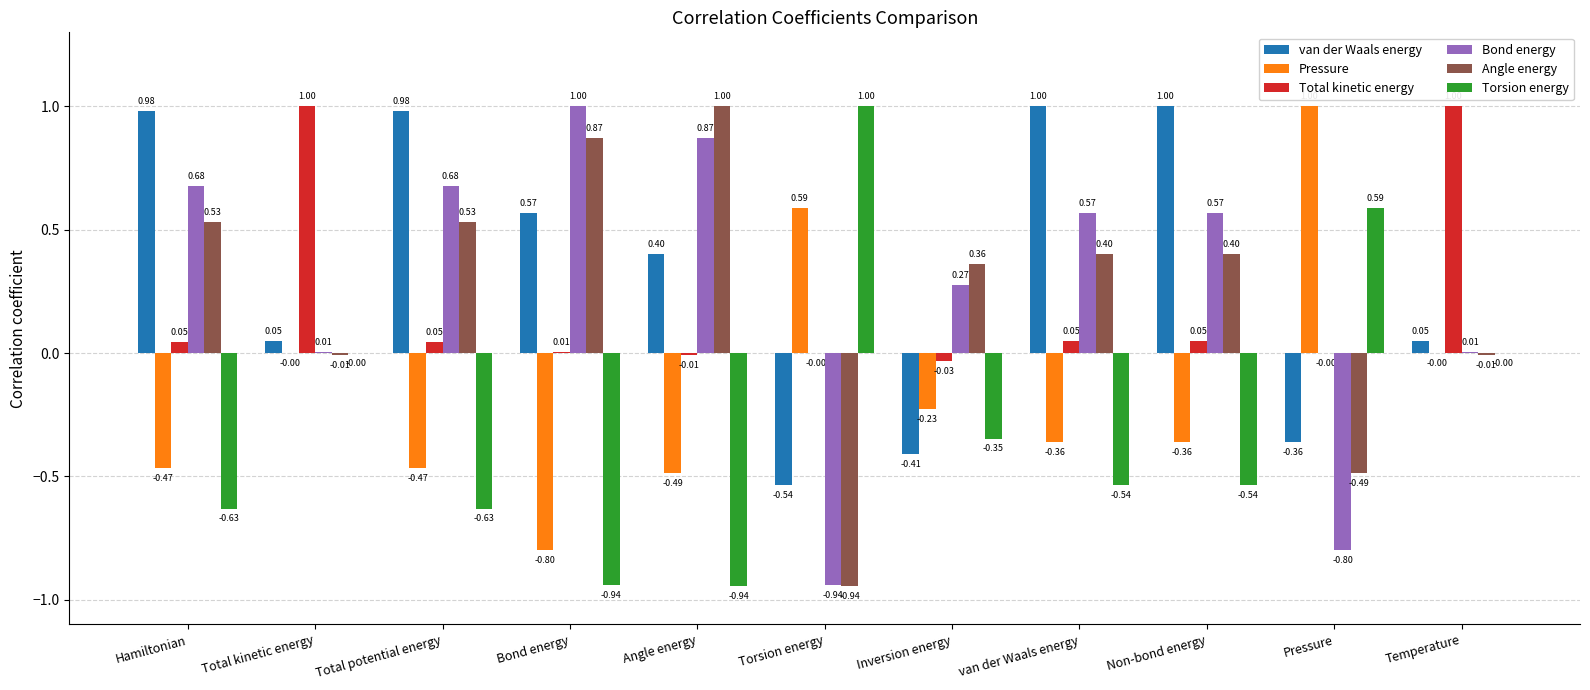

Where does the Bond energy series first go above 0?

Hamiltonian